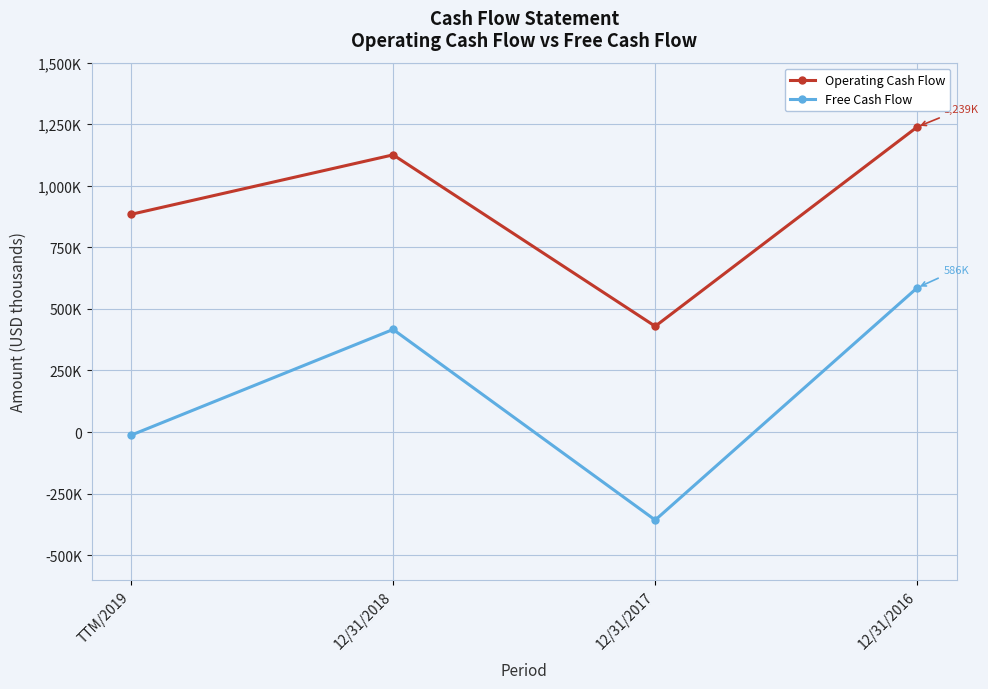

What is the smallest value displayed?

-357600